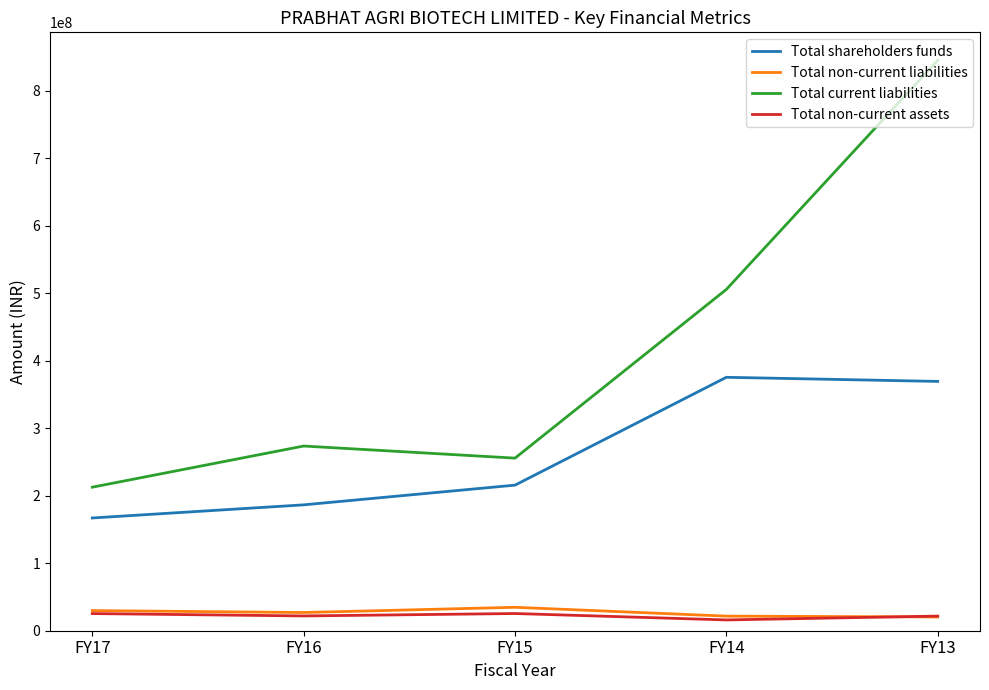

True or false: Total non-current liabilities and Total shareholders funds cross at least once.

False